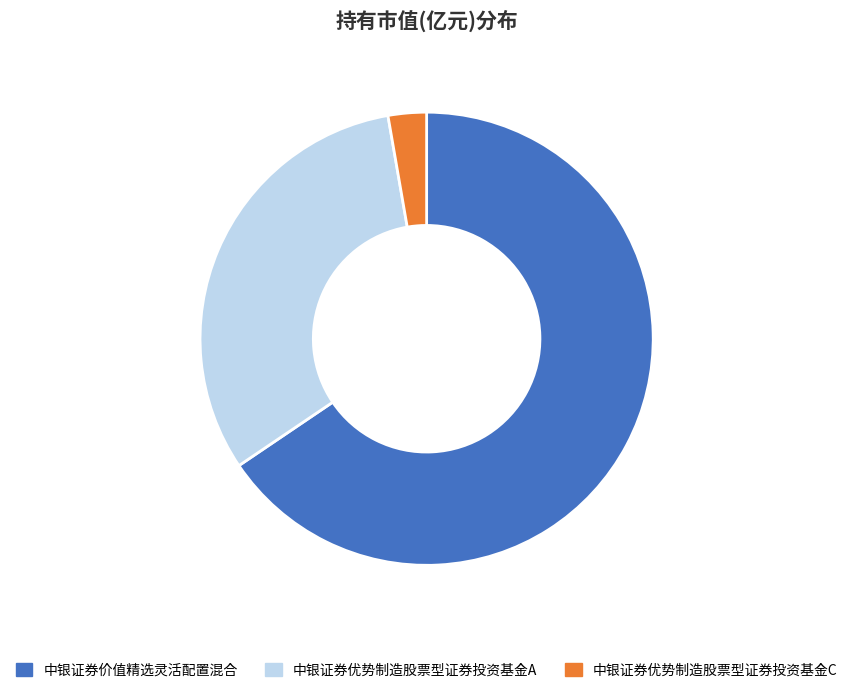

Do 中银证券价值精选灵活配置混合 and 中银证券优势制造股票型证券投资基金C together represent more than half of the pie?

Yes